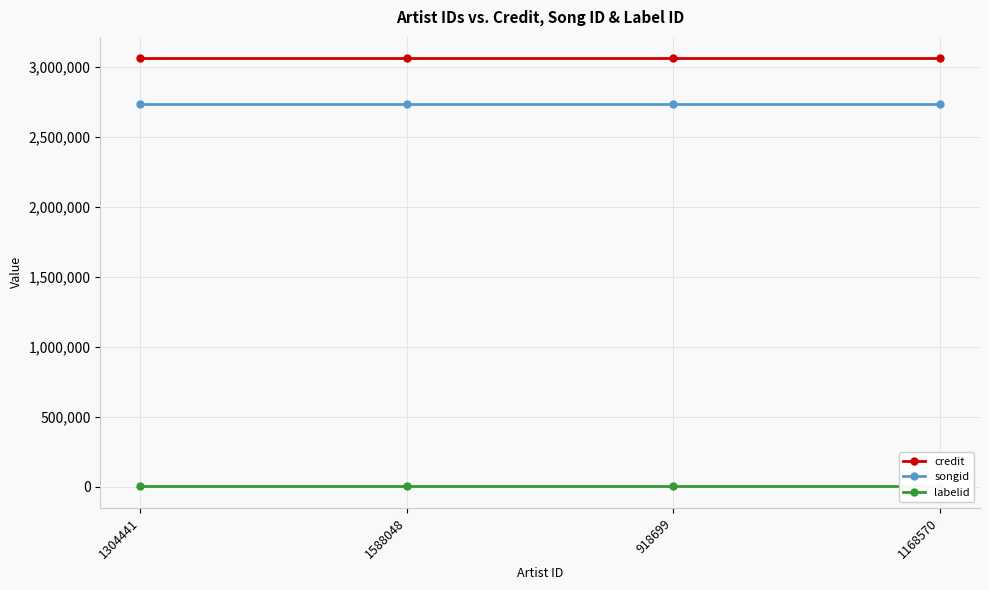

True or false: credit has a value of 3060830 at 918699.

True